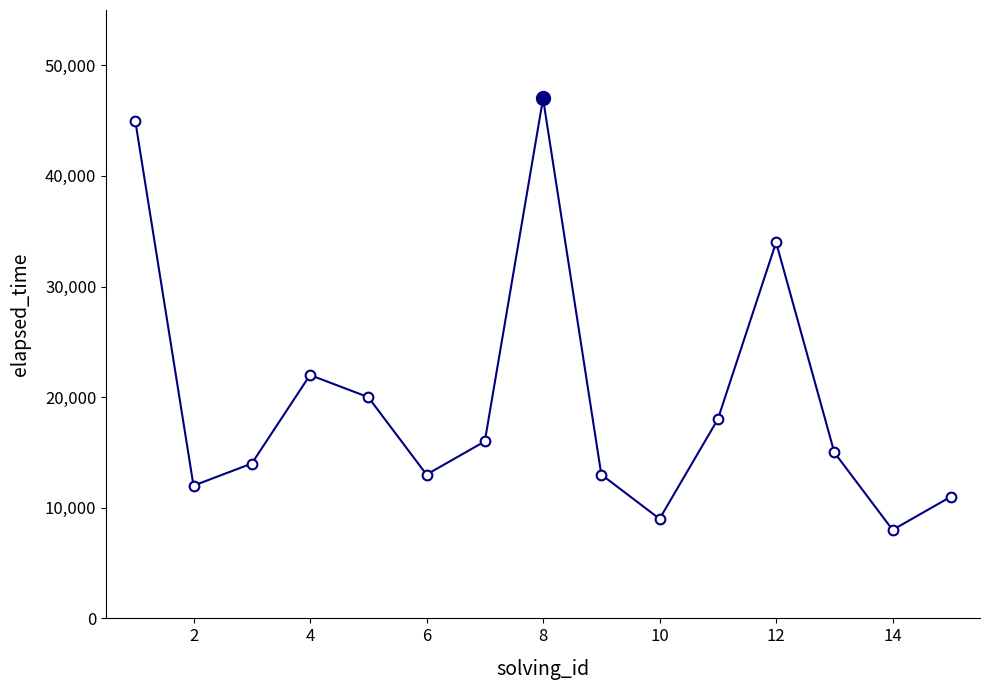

How many interior local peaks (higher than both neighbors) does the data have?

3